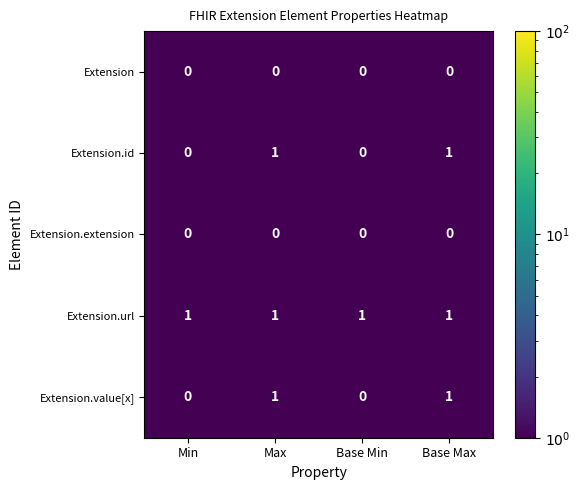

Reading left to right, transcribe all the data shown in this chart.

Extension: Min=0	Max=0	Base Min=0	Base Max=0
Extension.id: Min=0	Max=1	Base Min=0	Base Max=1
Extension.extension: Min=0	Max=0	Base Min=0	Base Max=0
Extension.url: Min=1	Max=1	Base Min=1	Base Max=1
Extension.value[x]: Min=0	Max=1	Base Min=0	Base Max=1